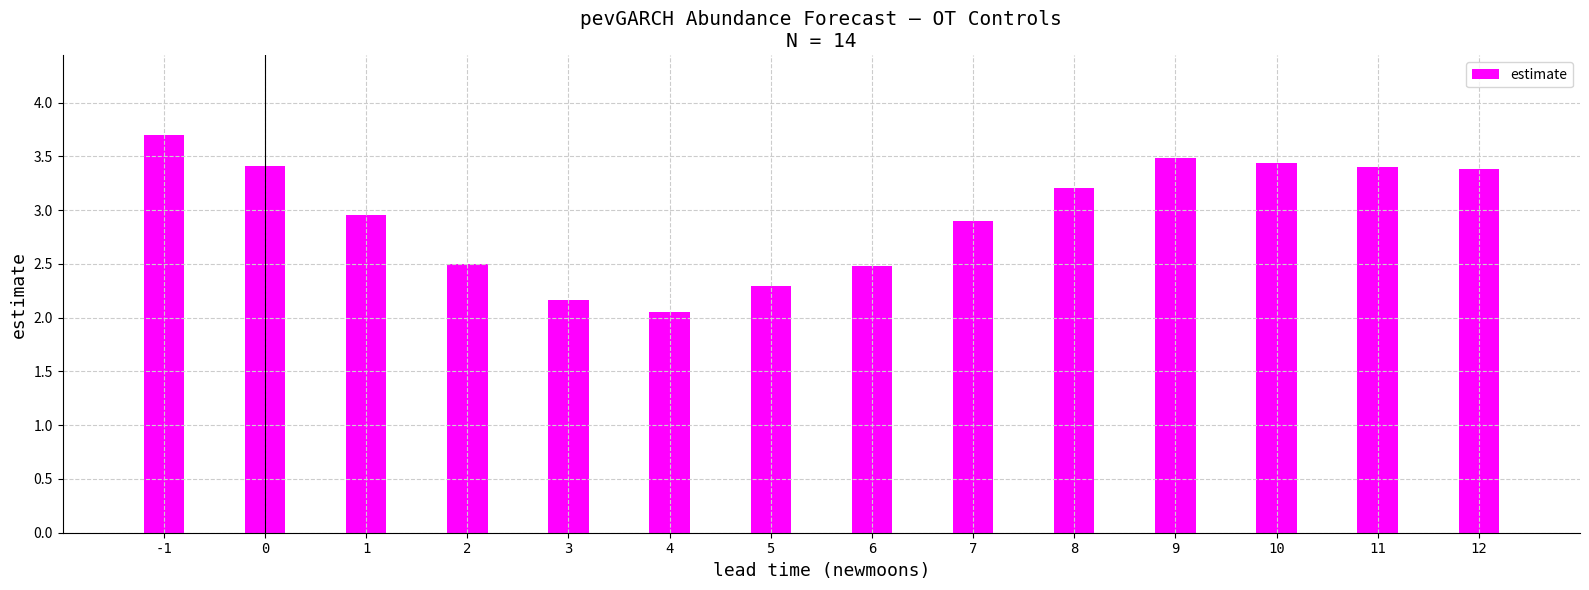

Is it true that the value at 5 is 3.5?

False